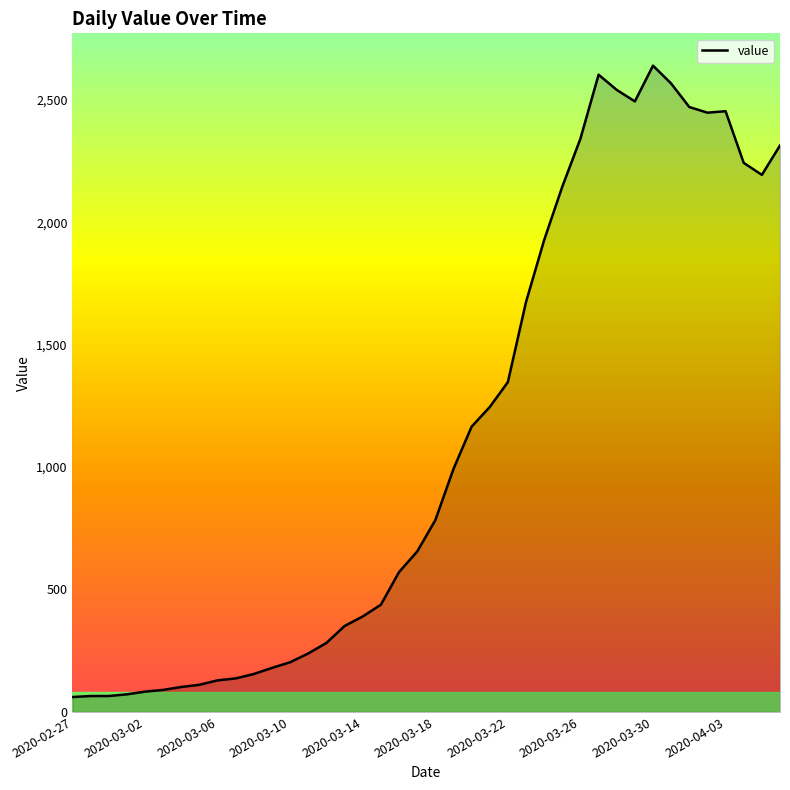

Count the number of categories in the chart.

40